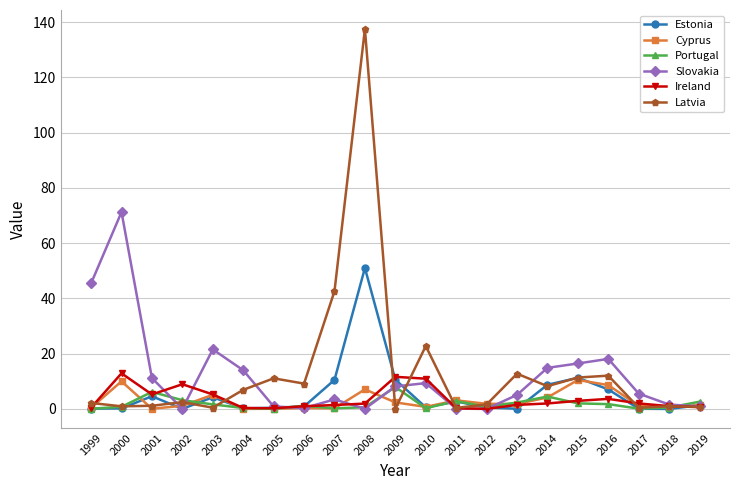

How many lines are shown in the chart?

6